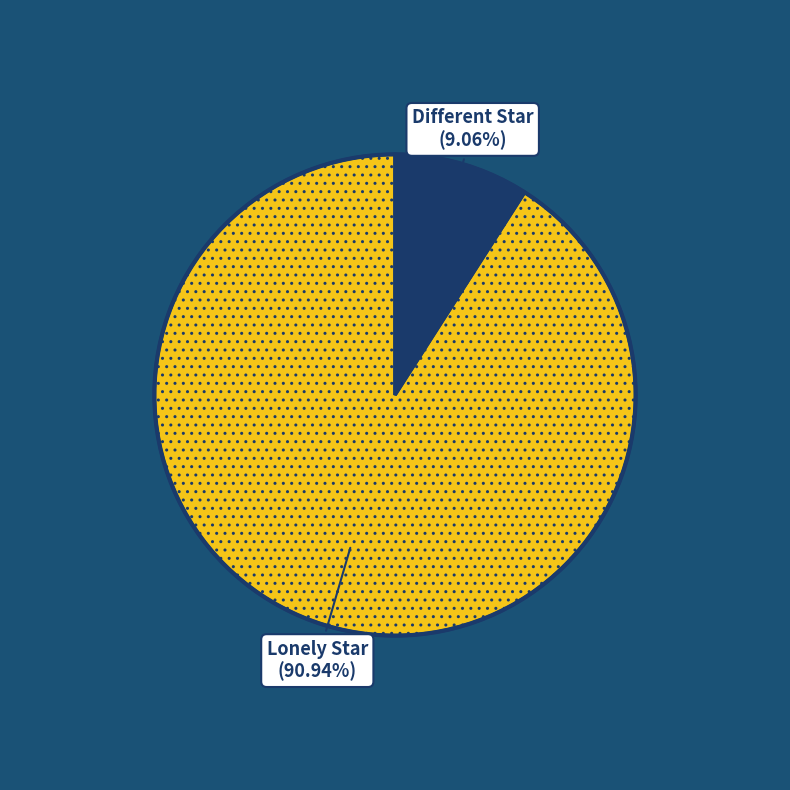

To the nearest percent, what portion does Lonely Star represent?

91%